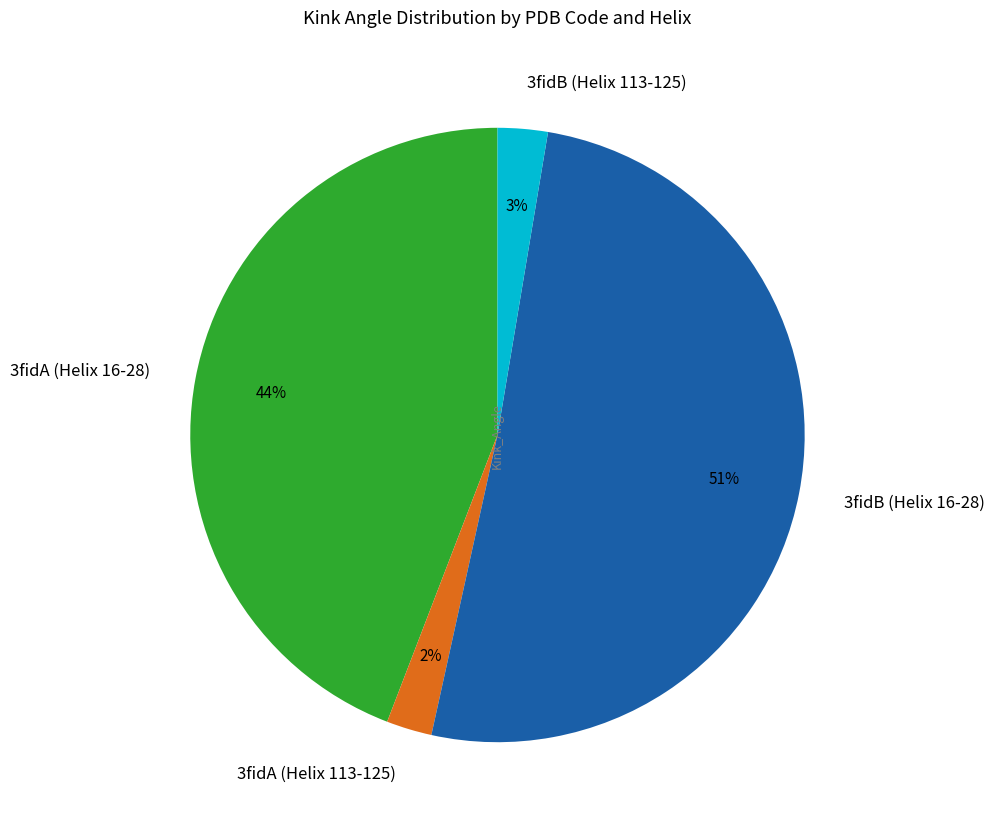

Which slice is the largest?

3fidB (Helix 16-28)